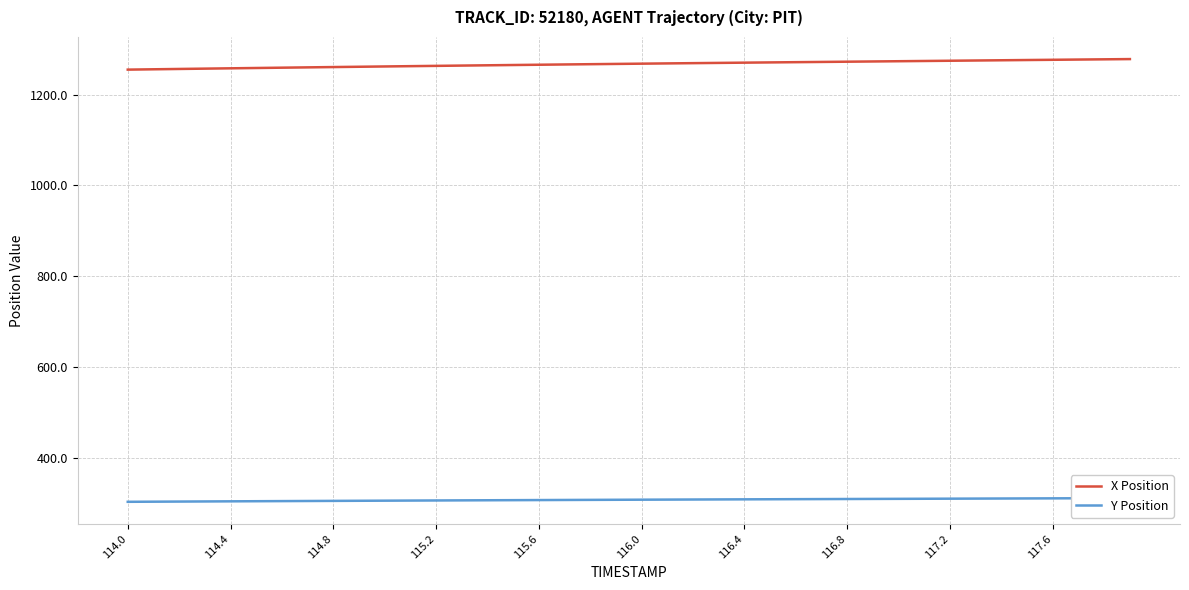

Is it true that X Position equals 1254.7 at 114.0?

True